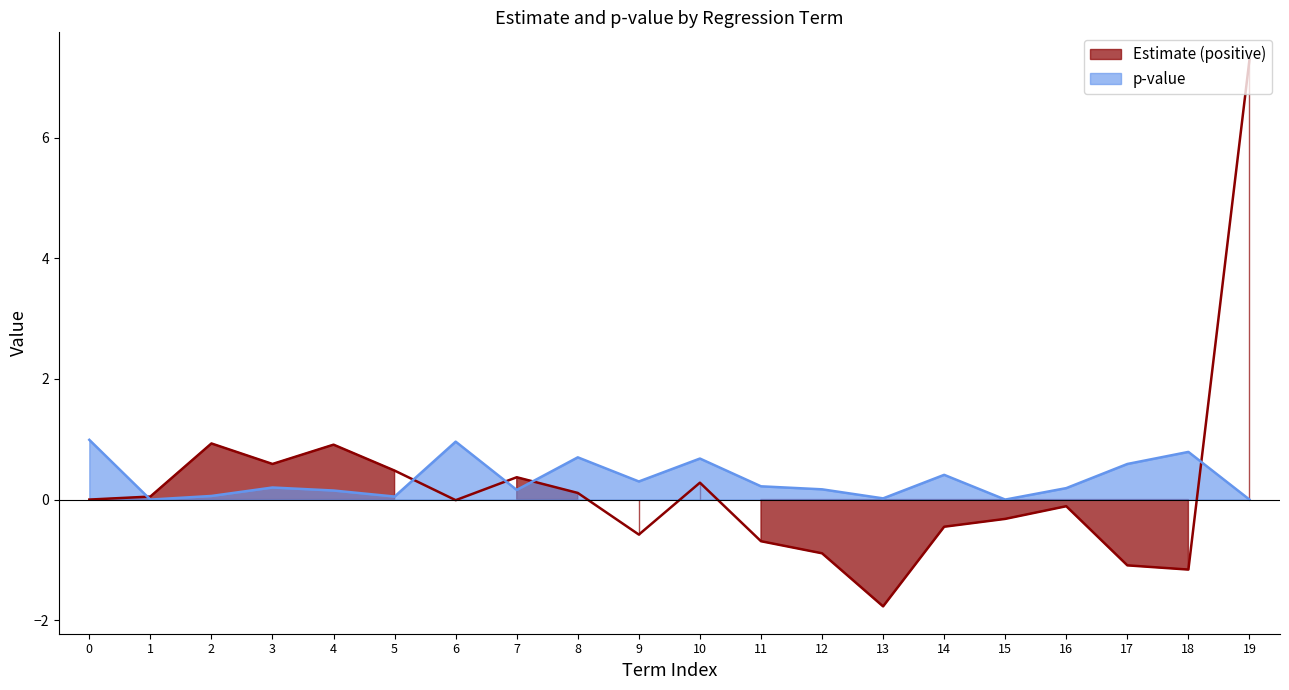

What is the maximum value for p-value?

1.0